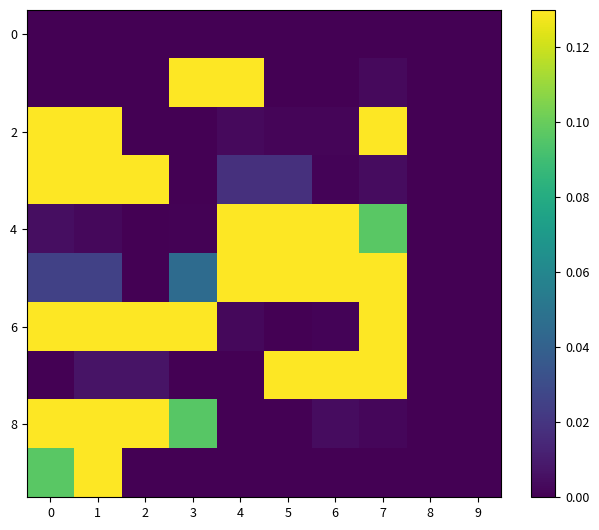

Which category has the highest value across all series?

3